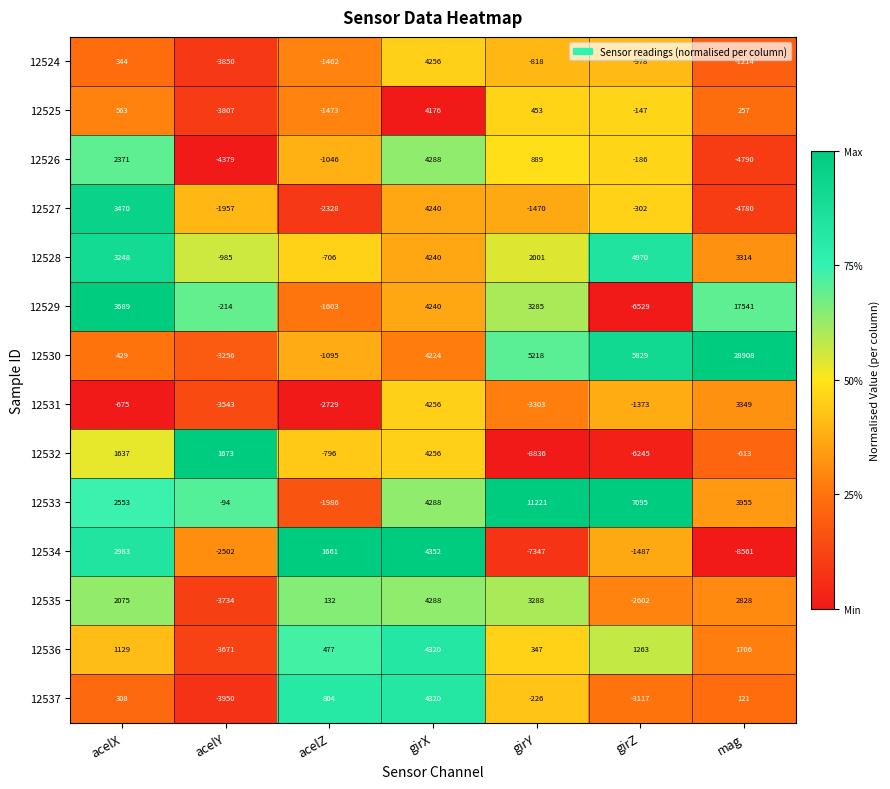

The 12526 series shows 889 at girY. True or false?

True